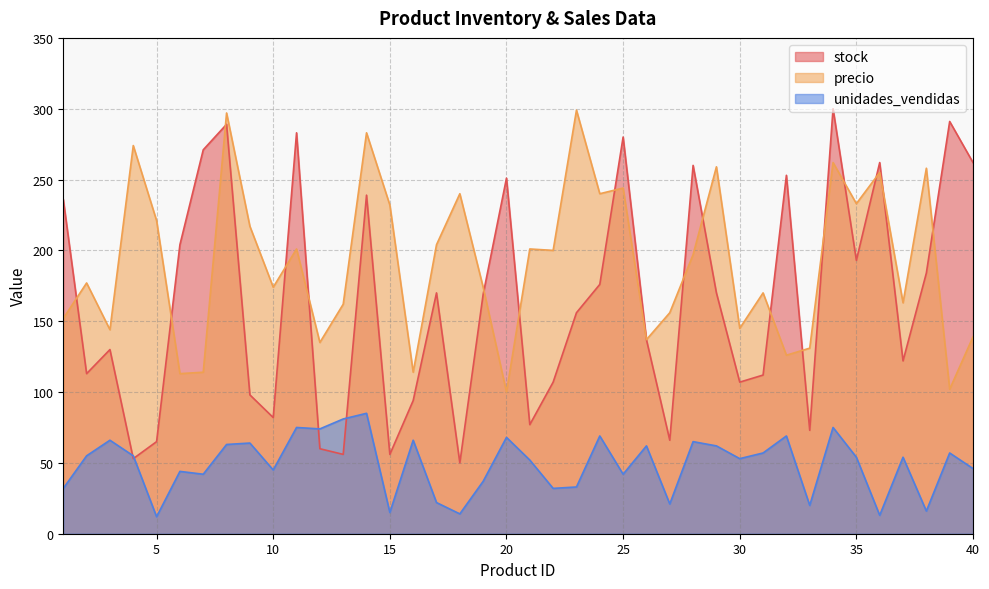

What is the value of the unidades_vendidas point at the 12th from the left?

74